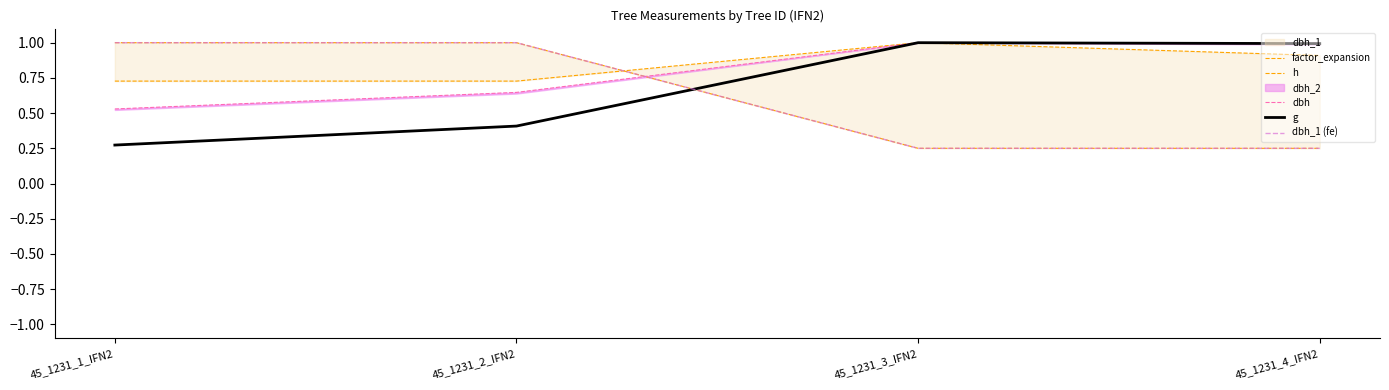

Read the dbh_1 (fe) value at 45_1231_3_IFN2.

0.2